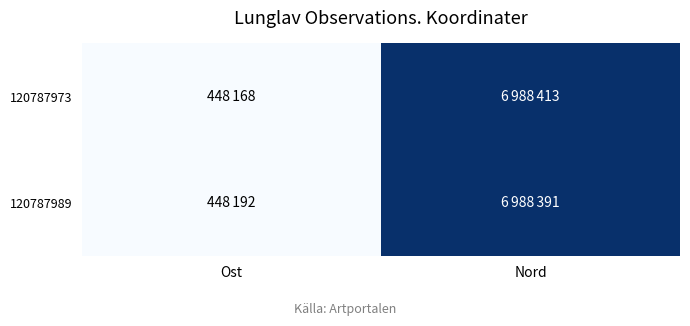

What is the smallest value displayed?

448168